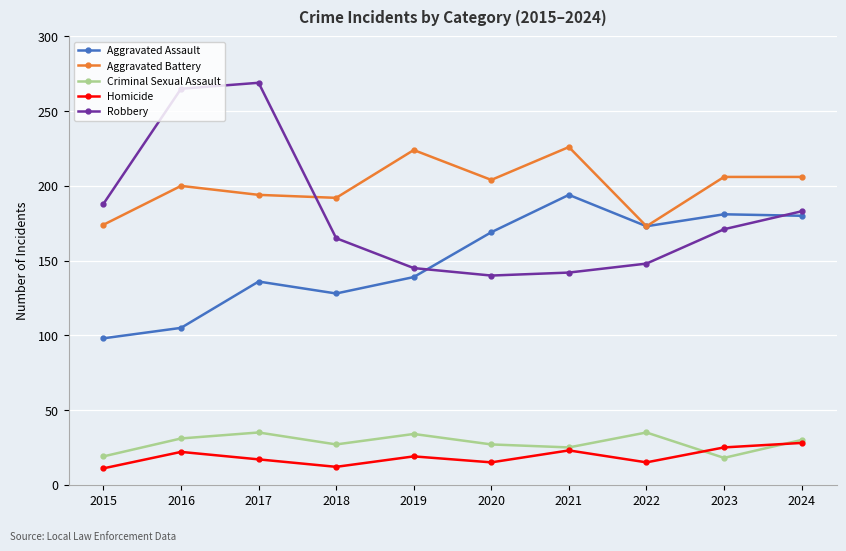

What is the difference between the second highest and second lowest values in the Criminal Sexual Assault series?

16